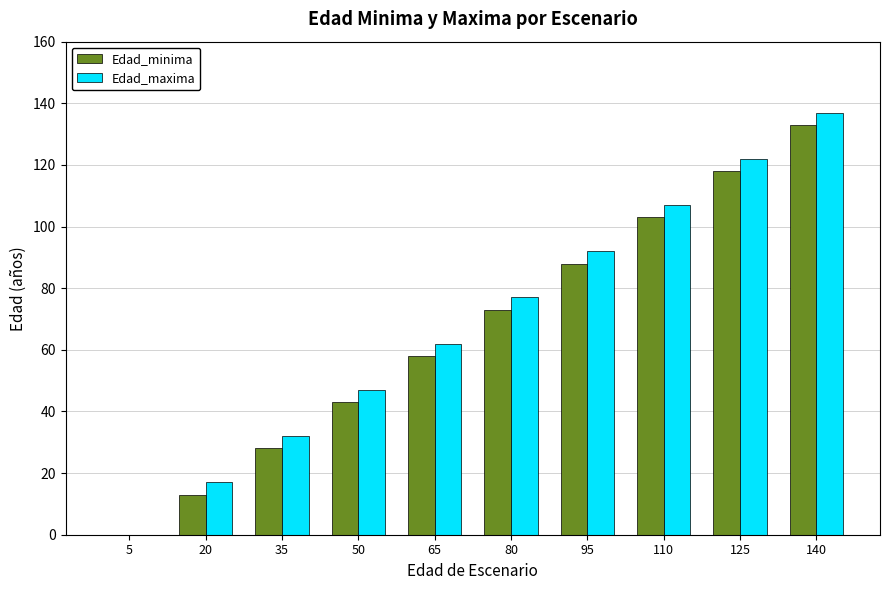

Which series changed the most between 5 and 140?

Edad_maxima